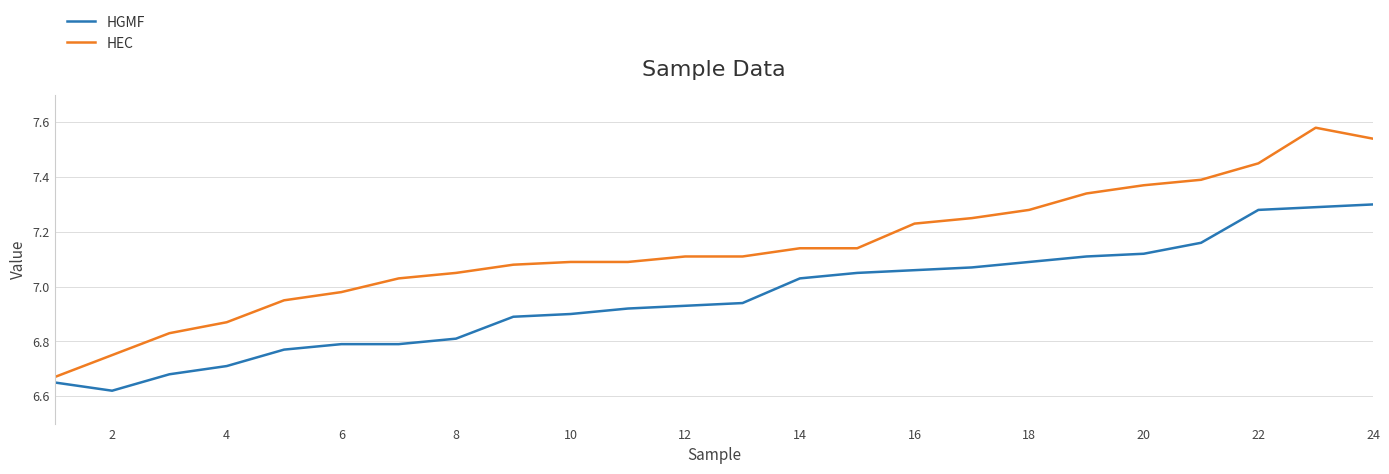

Which series has the largest total across all categories?

HEC